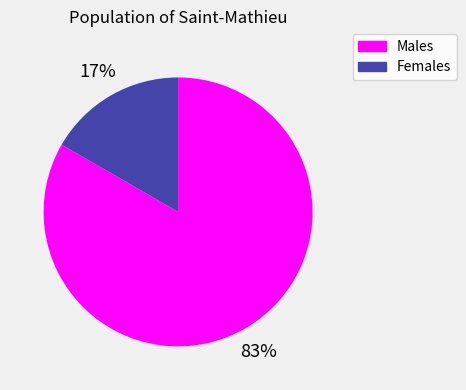

To the nearest percent, what is the average slice percentage?

50%